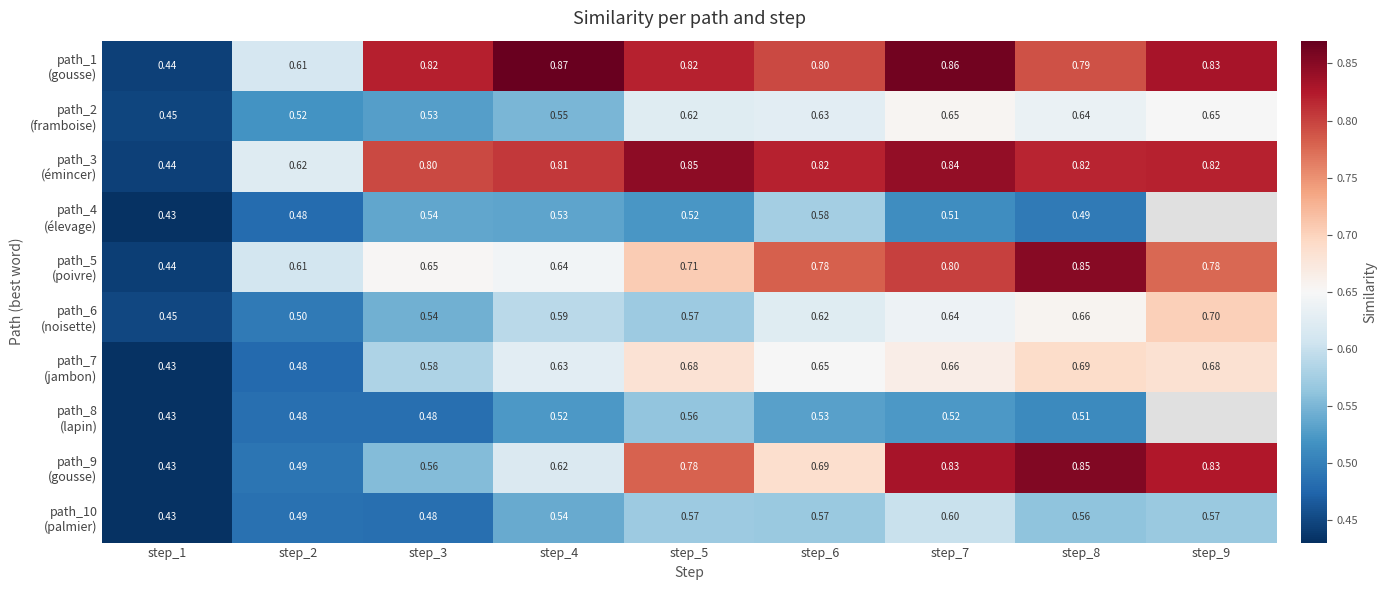

Is the value of path_2 (framboise) at step_4 greater than the value of path_3 (émincer) at step_8?

No